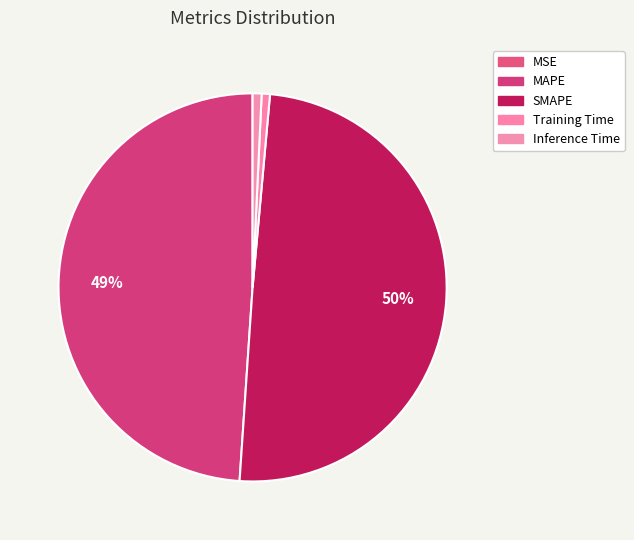

Count the number of slices in the pie.

5